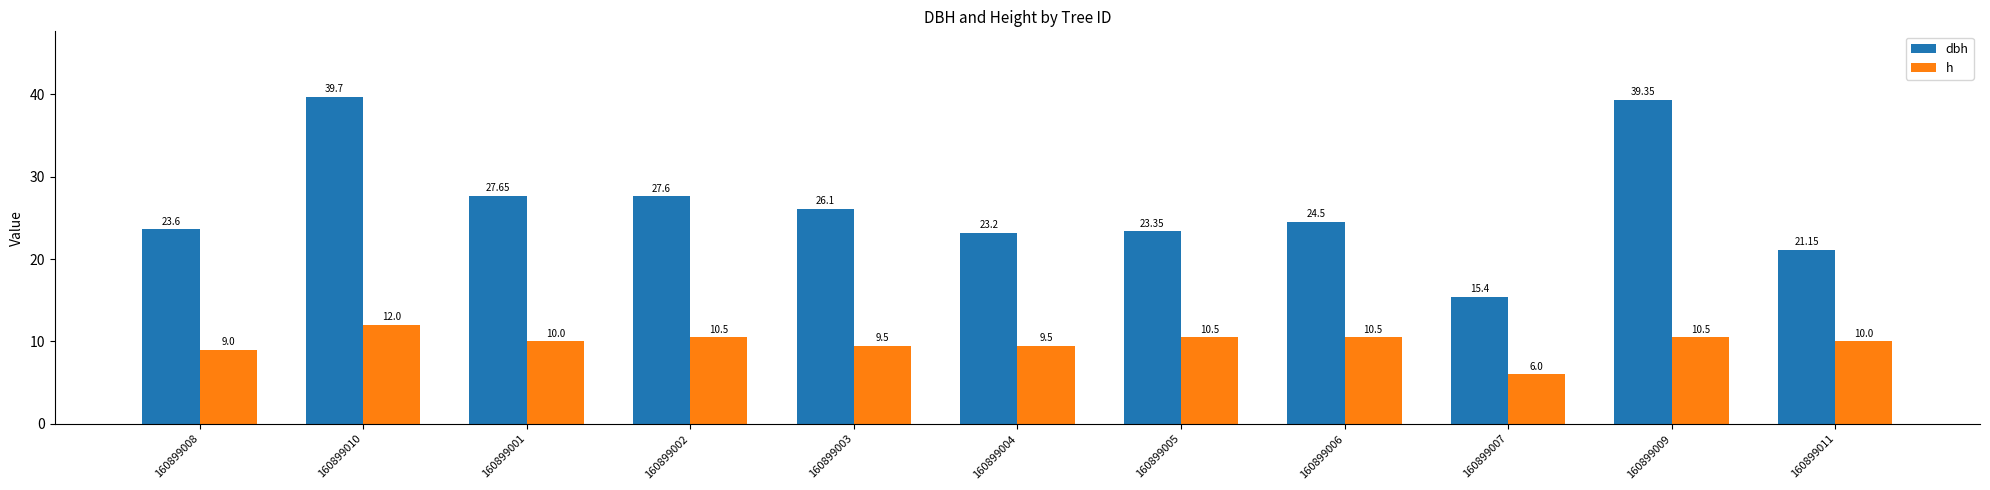

What is the value of the h bar at the 5th from the left?

9.5